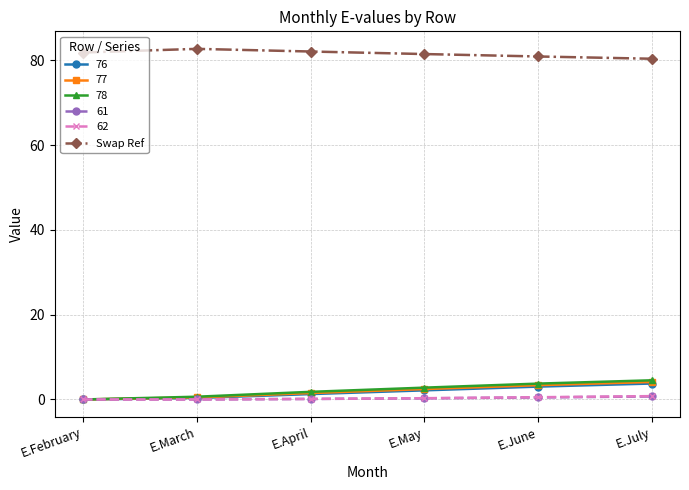

Is it true that Swap Ref equals 53.9 at E.July?

False